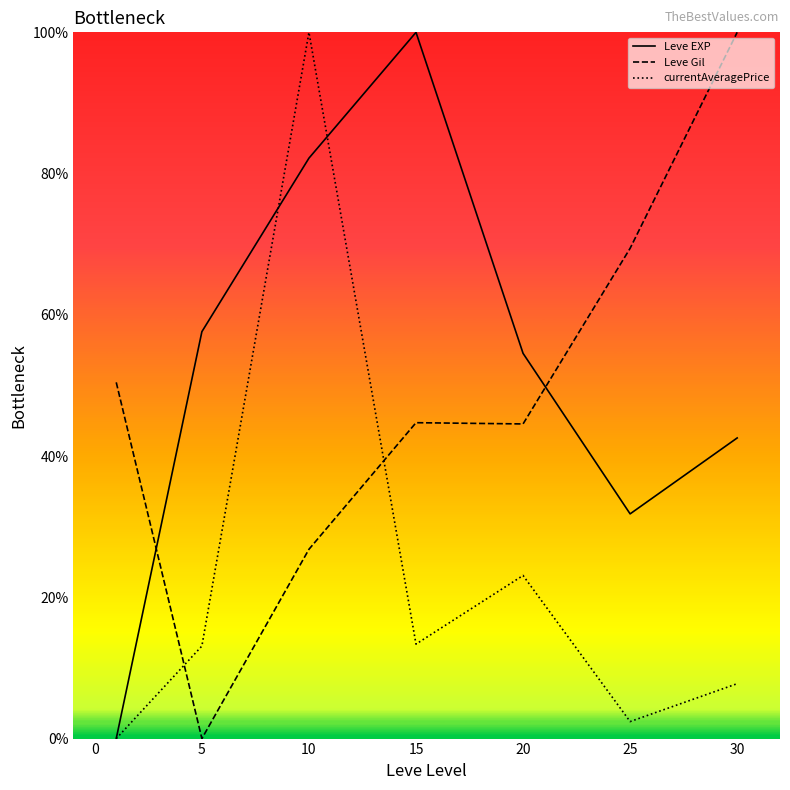

What are all the series names shown in the legend?

Leve EXP, Leve Gil, currentAveragePrice